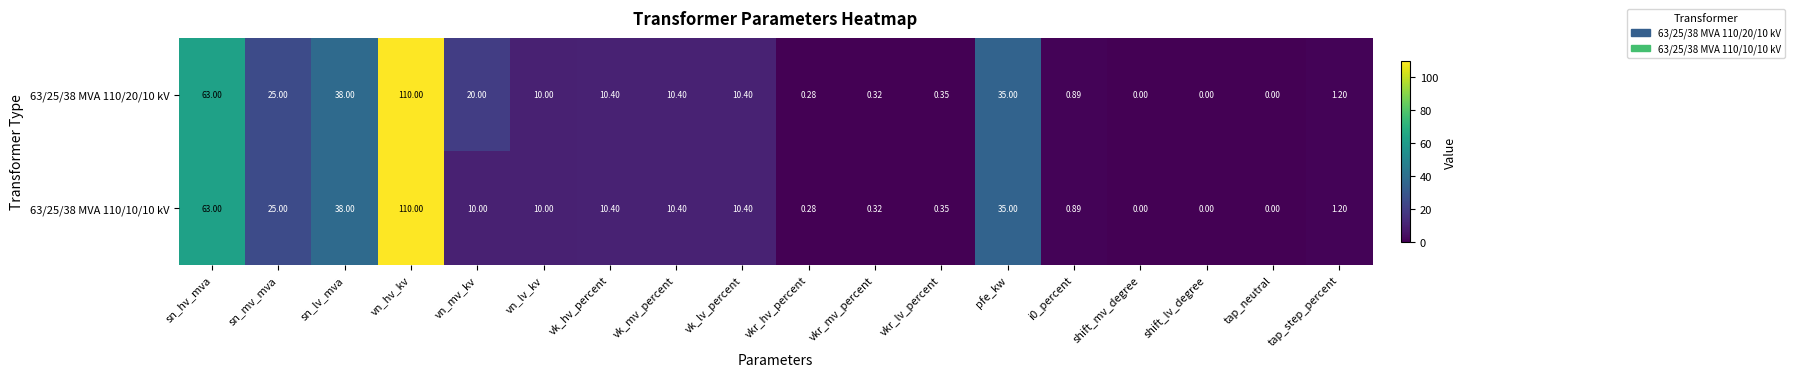

At which category is the sum across all series the highest?

vn_hv_kv